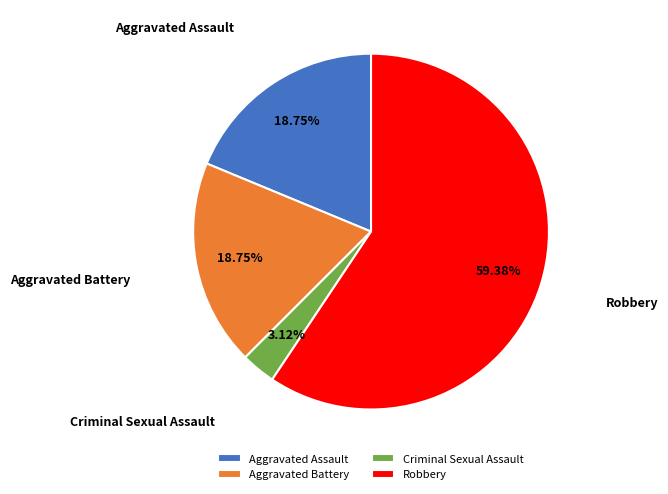

How many slices are in this pie chart?

4